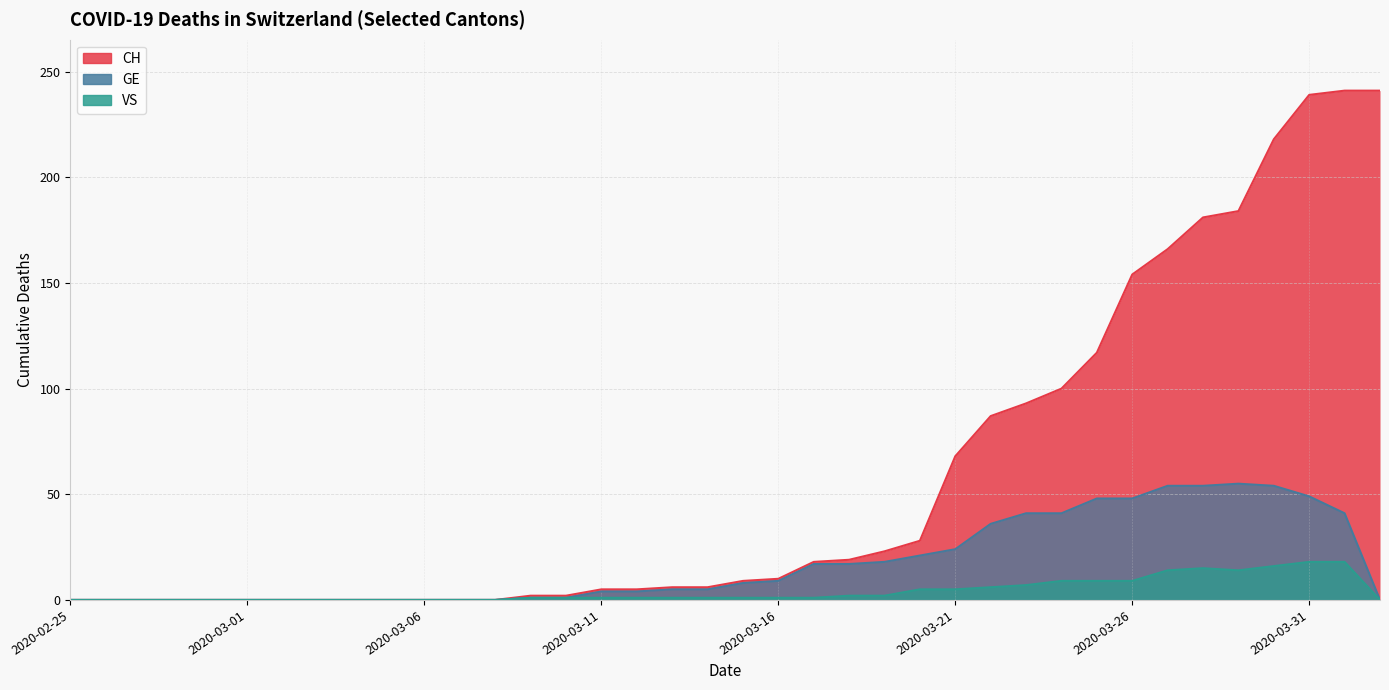

Rank the series at 2020-03-07 from highest to lowest value.

CH, GE, VS